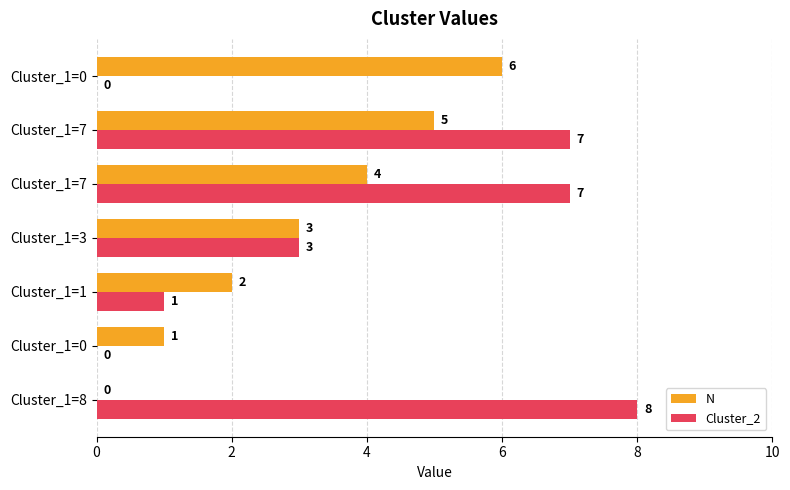

What are all the series names shown in the legend?

N, Cluster_2